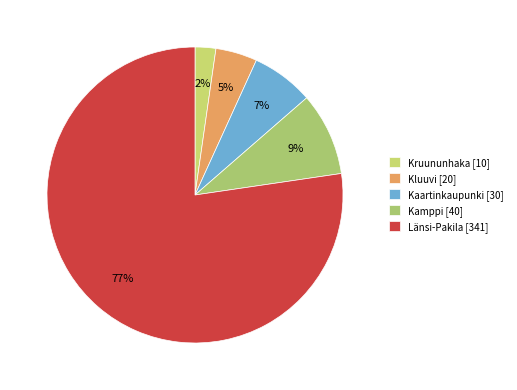

Does any single category account for the majority?

Yes